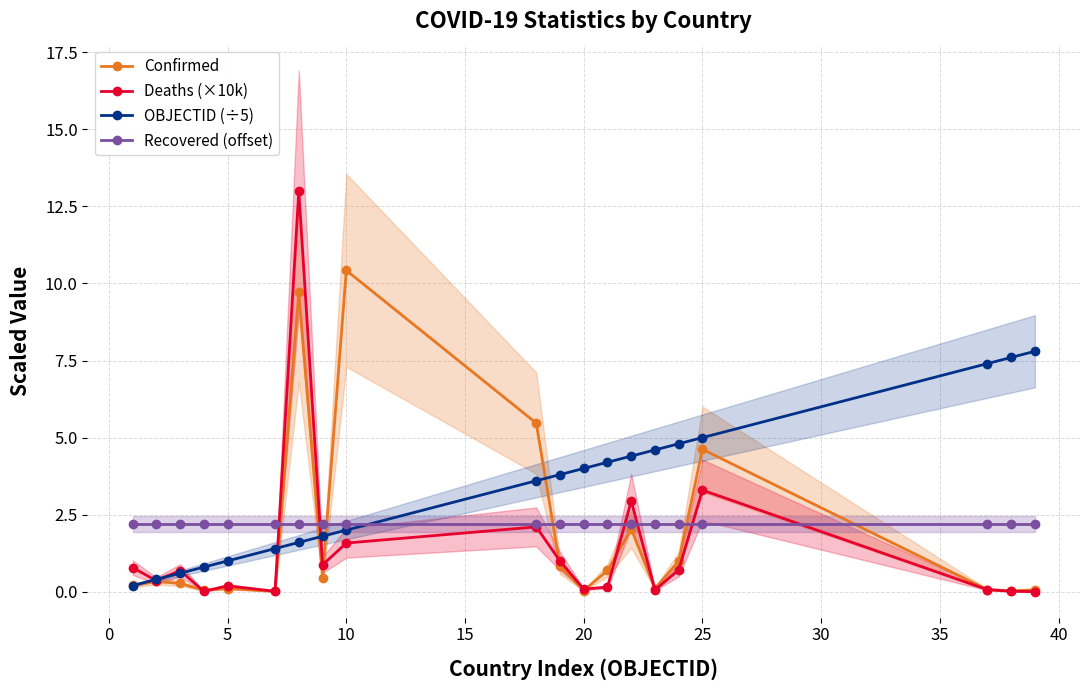

List the series in order of their overall mean, highest first.

OBJECTID (÷5), Recovered (offset), Confirmed, Deaths (×10k)